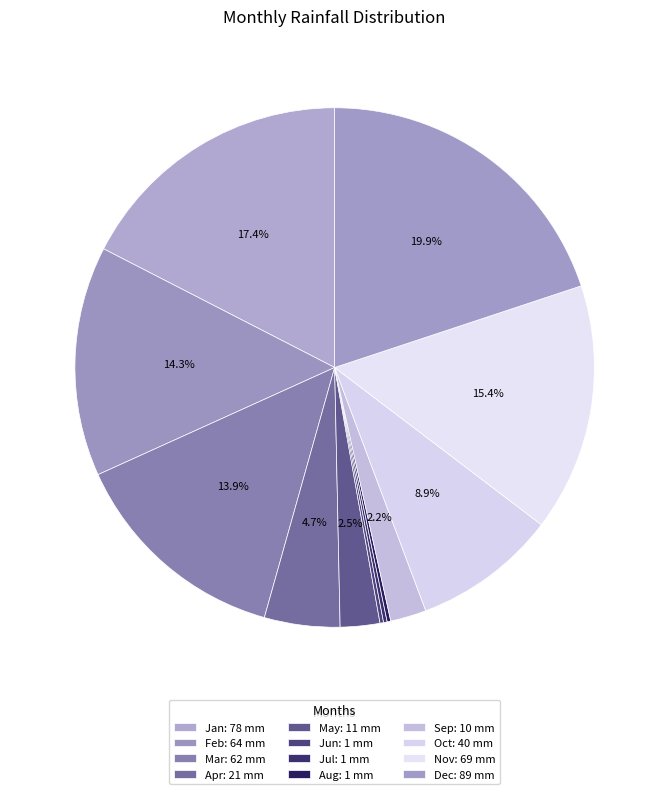

Do Sep and Feb together represent more than half of the pie?

No